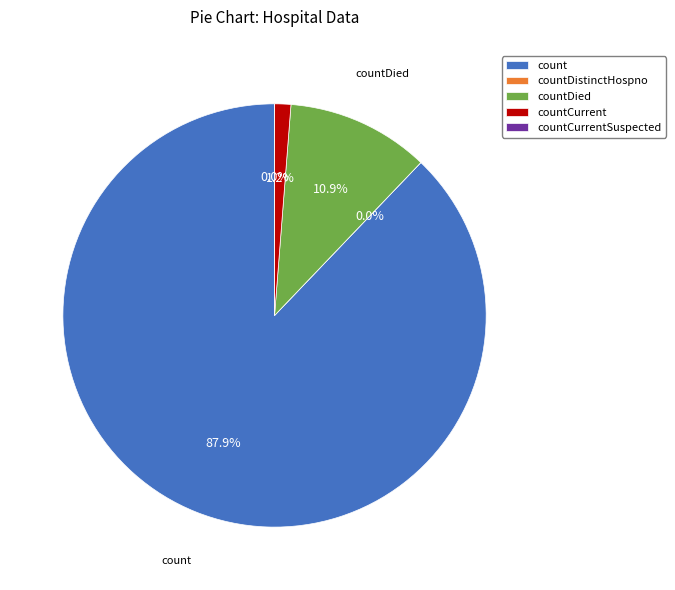

Is it true that countDistinctHospno is 6% of the pie?

False